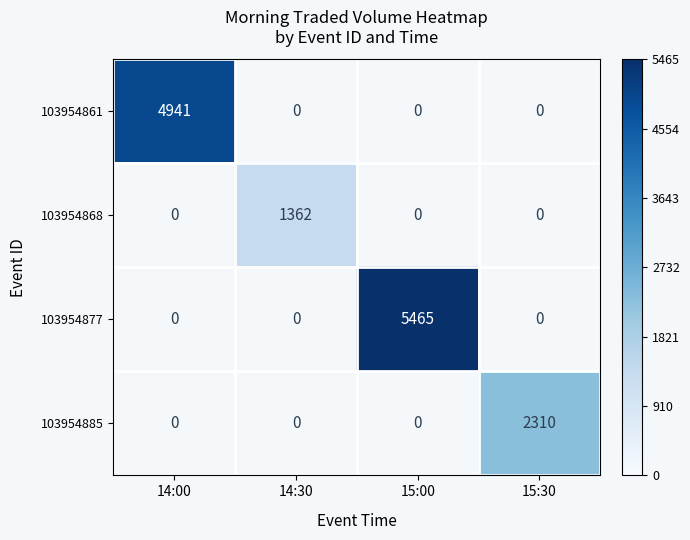

Is it true that 103954861 equals 7829.7 at 14:00?

False